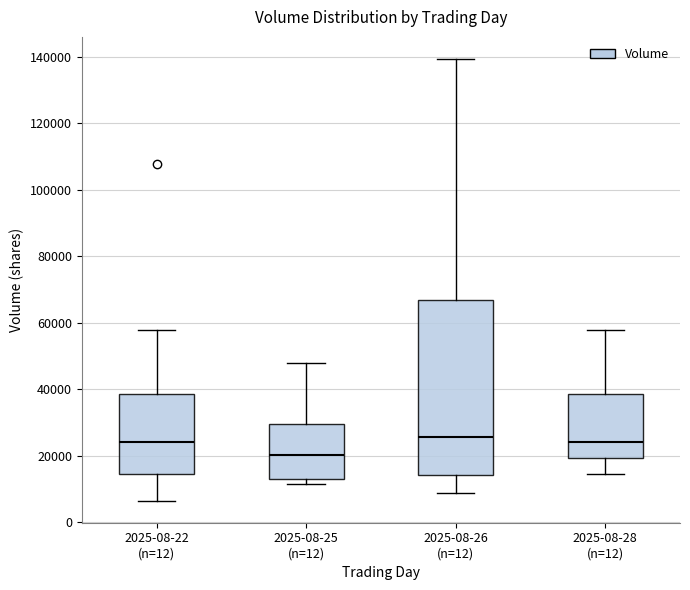

Which box is the tallest, from its lower edge to its upper edge?

2025-08-26 (n=12)